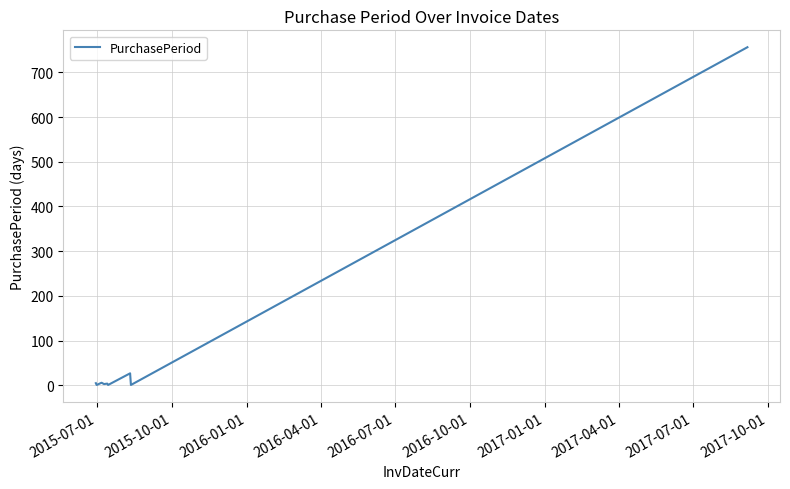

What is the label of the 2nd point from the left?

2015-07-01